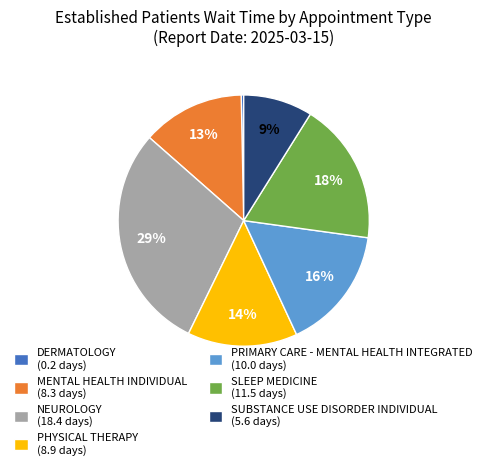

How many slices are in this pie chart?

7